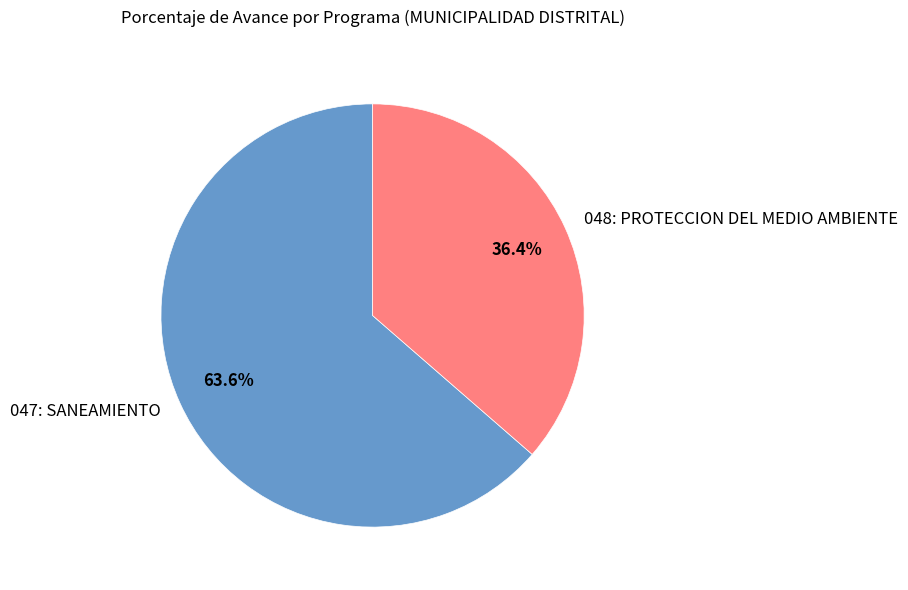

Combined, what portion of the pie is 047: SANEAMIENTO and 048: PROTECCION DEL MEDIO AMBIENTE?

100.0%